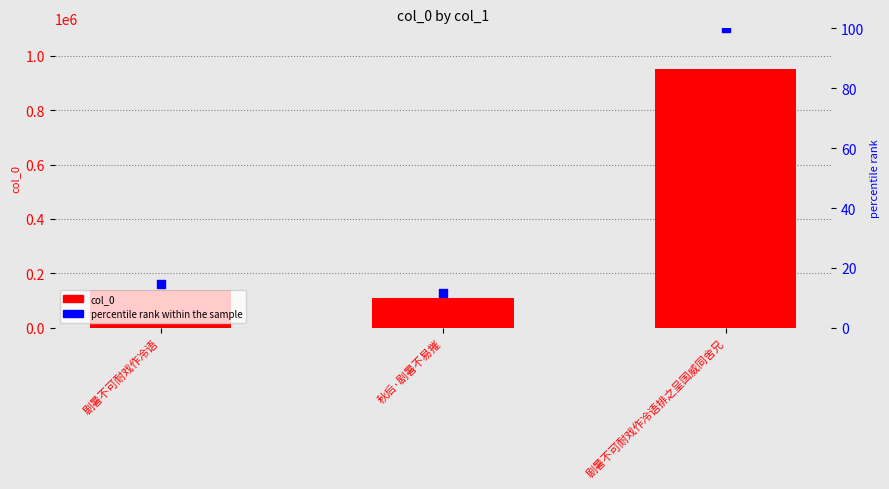

Which series contains the lowest Y value?

percentile rank within the sample